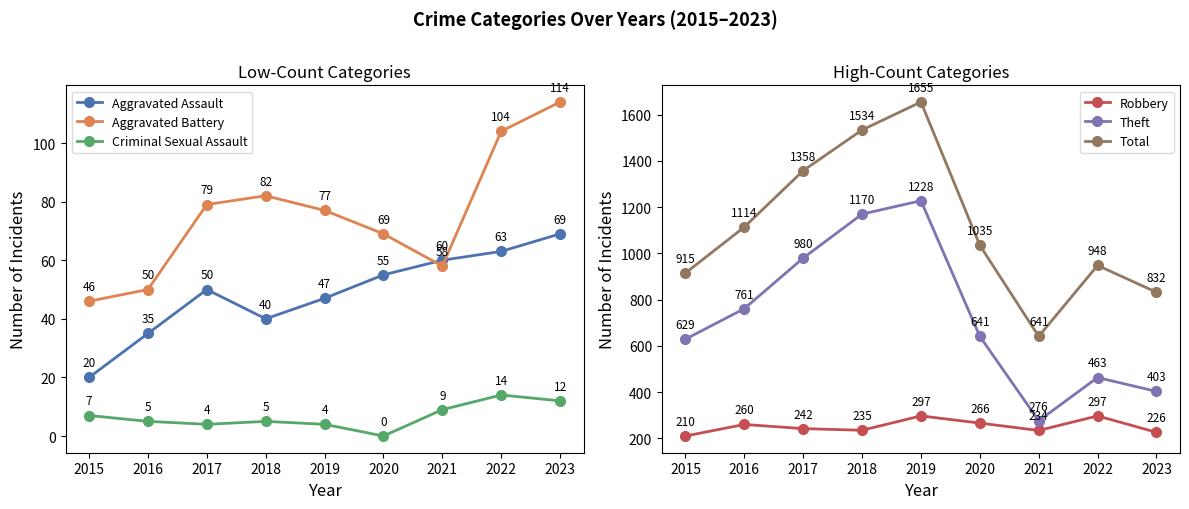

At 2022, list the series in order from smallest to largest.

Criminal Sexual Assault, Aggravated Assault, Aggravated Battery, Robbery, Theft, Total